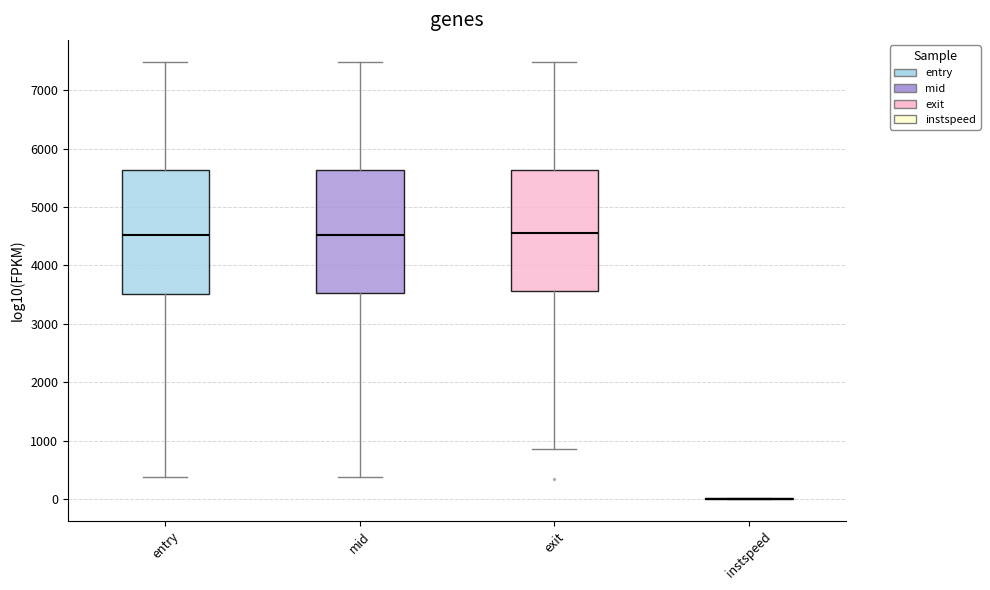

Reading left to right, transcribe this box plot: for each box, give where its median line is, the range the box spans, and where its two whiskers end, as read against the y-axis. The values are not printed on the chart, so give them approximately, as read against the axis.

entry: median 4500, box 3500 to 5600, whiskers 400 to 7500
mid: median 4500, box 3500 to 5600, whiskers 400 to 7500
exit: median 4600, box 3600 to 5600, whiskers 900 to 7500
instspeed: box collapsed to a line at 0, whiskers 0 to 0